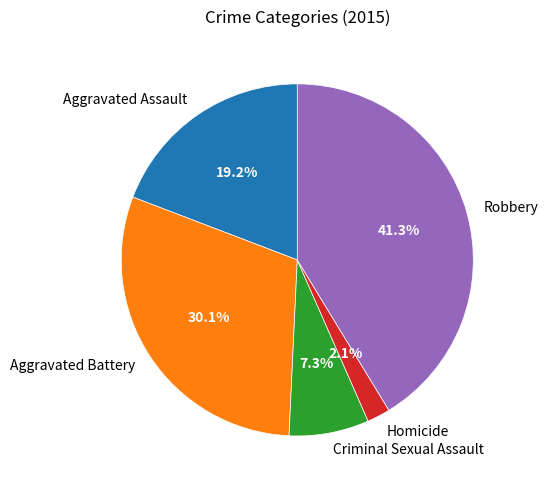

Do Criminal Sexual Assault and Robbery together represent more than half of the pie?

No